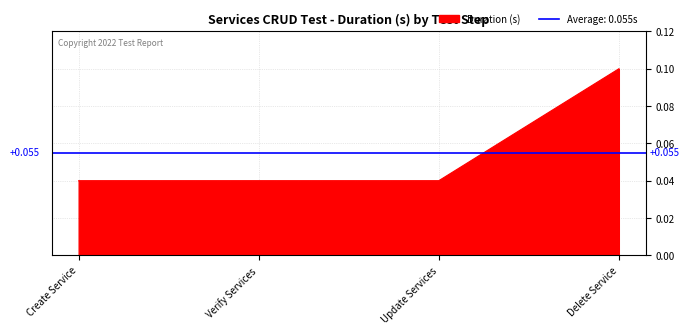

The Duration (s) series shows 0.1 at Delete Service. True or false?

True